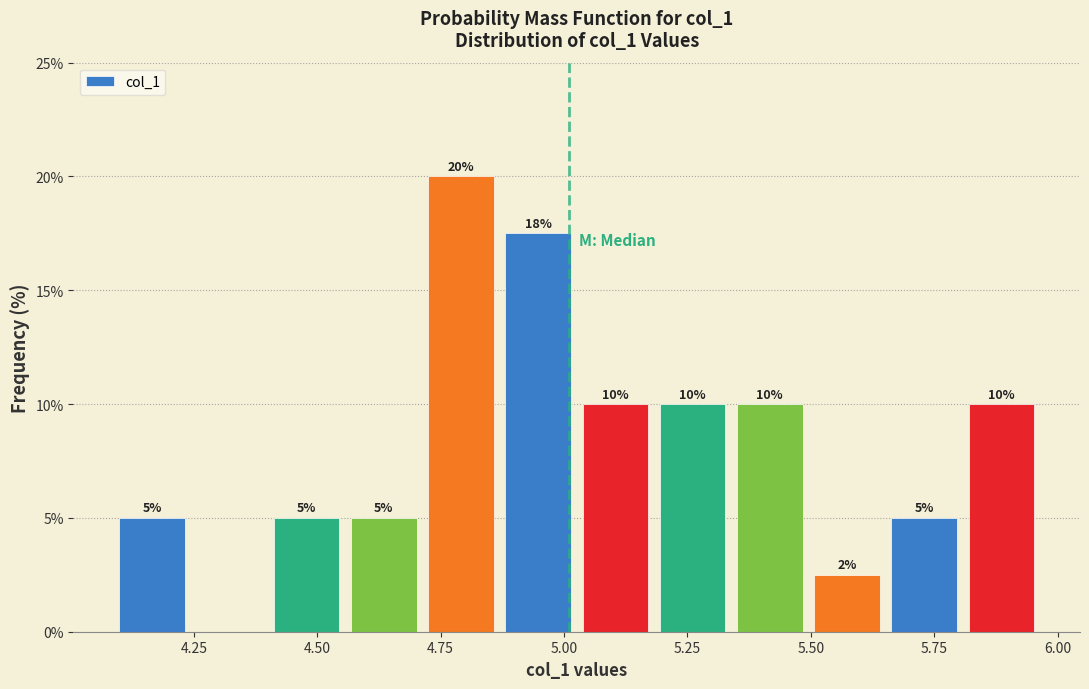

Around what value on the x-axis is the tallest bar? Give the approximate position of its centre, as read against the axis.

4.80